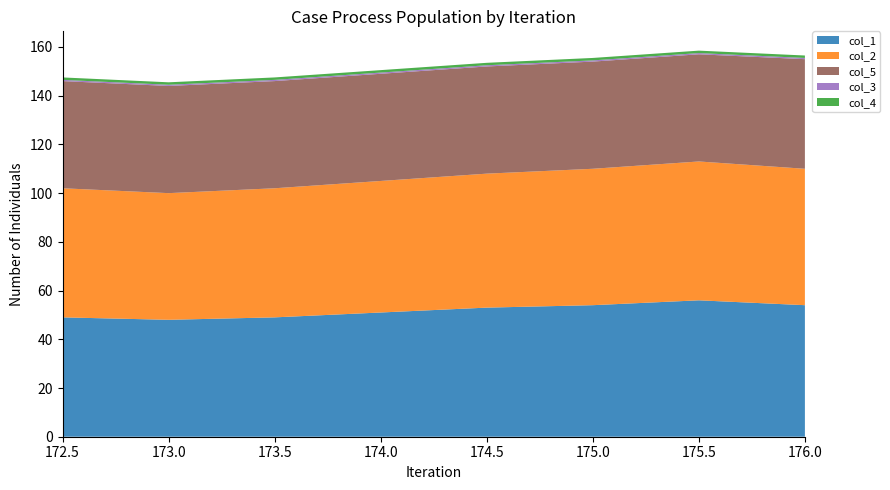

Reading left to right, transcribe all the data shown in this chart.

col_1: 49.0	48.0	49.0	51.0	53.0	54.0	56.0	54.0
col_2: 53.0	52.0	53.0	54.0	55.0	56.0	57.0	56.0
col_5: 44.0	44.0	44.0	44.0	44.0	44.0	44.0	45.0
col_3: 0.5	0.5	0.5	0.5	0.5	0.5	0.5	0.5
col_4: 1.0	1.0	1.0	1.0	1.0	1.0	1.0	1.0